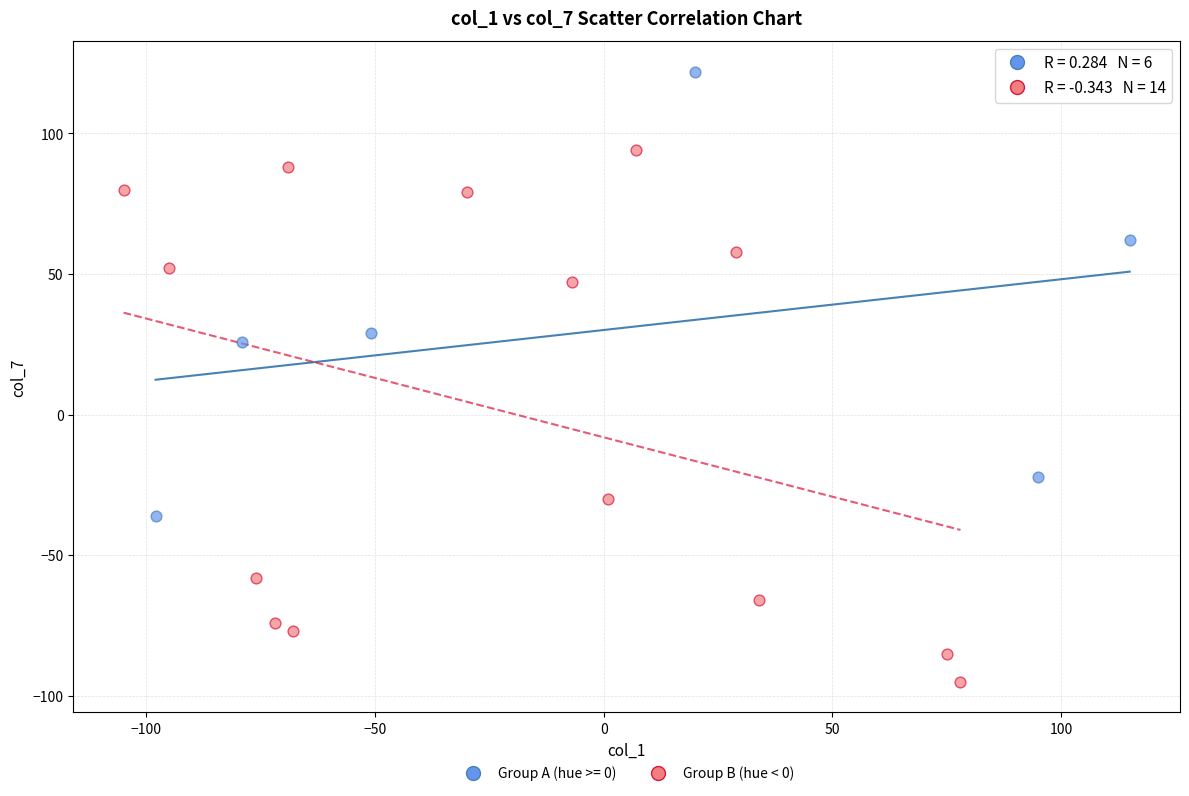

Which series contains the highest Y value?

Group A (hue >= 0)